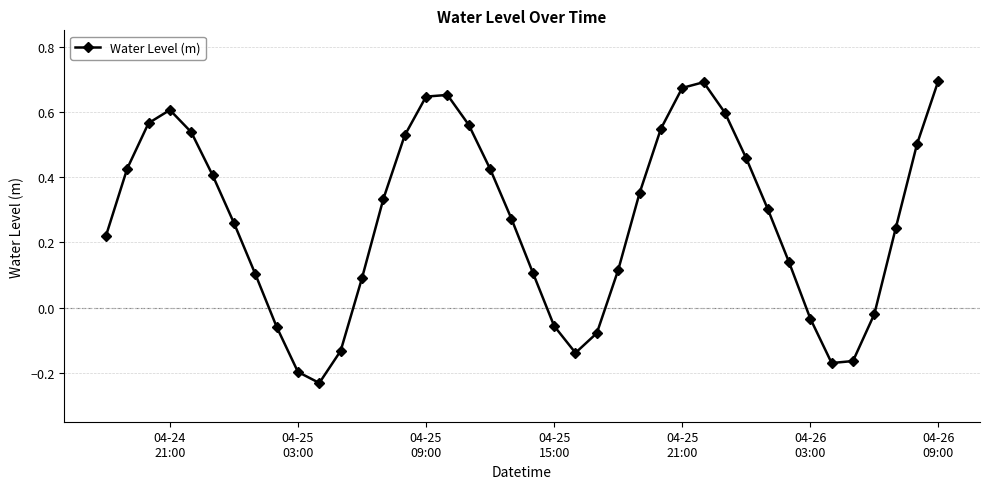

How many interior local valleys (lower than both neighbors) does the data have?

3